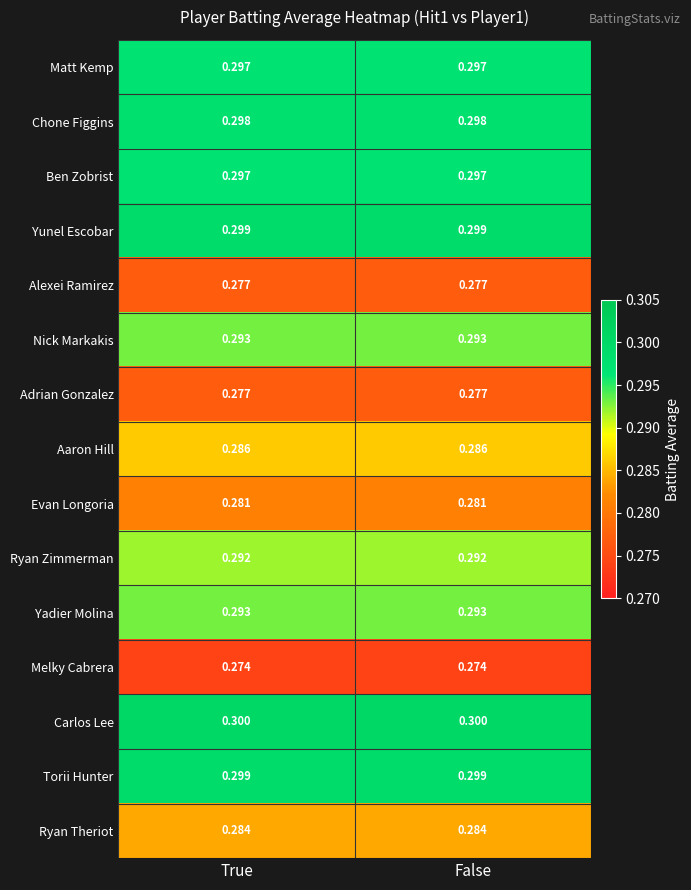

Is the value of Adrian Gonzalez at False greater than the value of Chone Figgins at False?

No